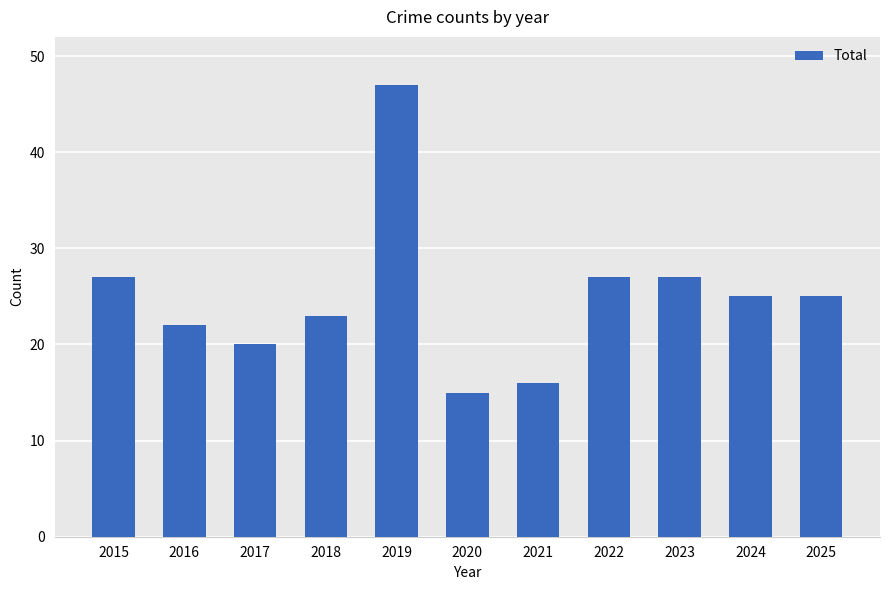

True or false: the data shows 11 at 2025.

False